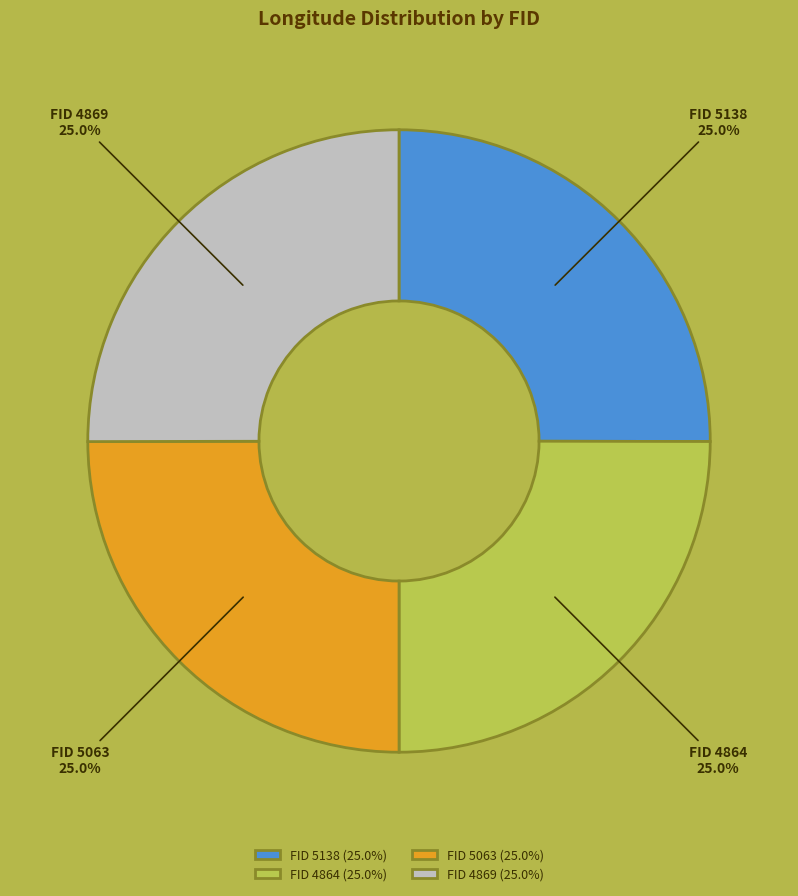

Approximately how many times larger is the value at FID 4864 compared to FID 5063?

1.0